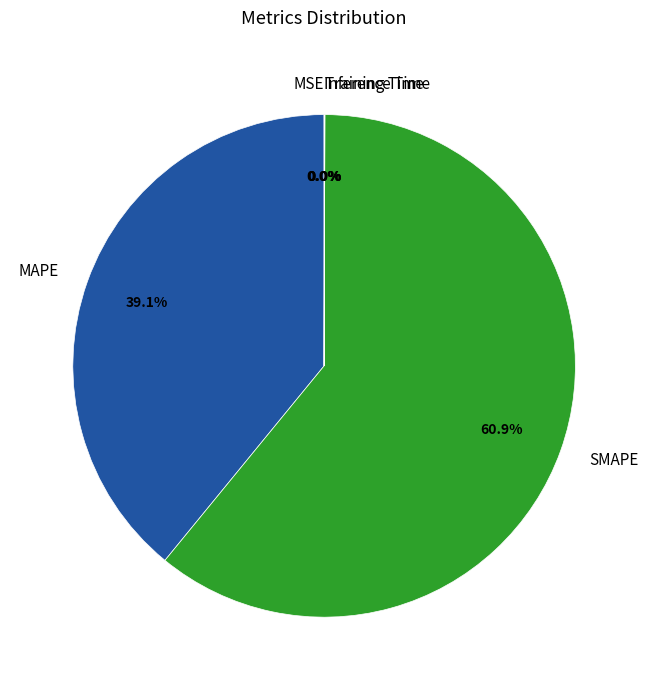

Is SMAPE the majority of the pie?

Yes